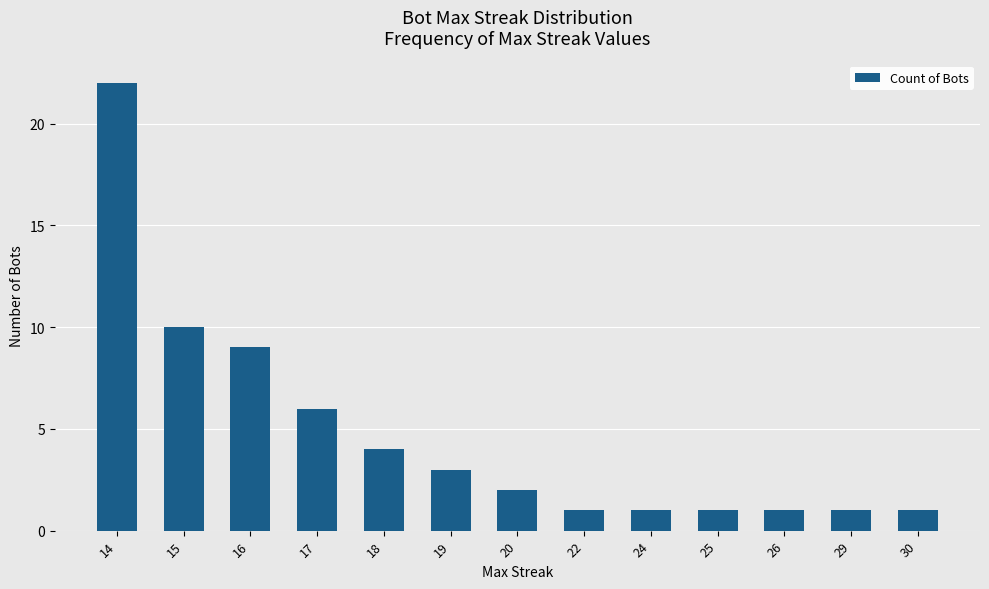

What is the maximum value shown in the chart?

22